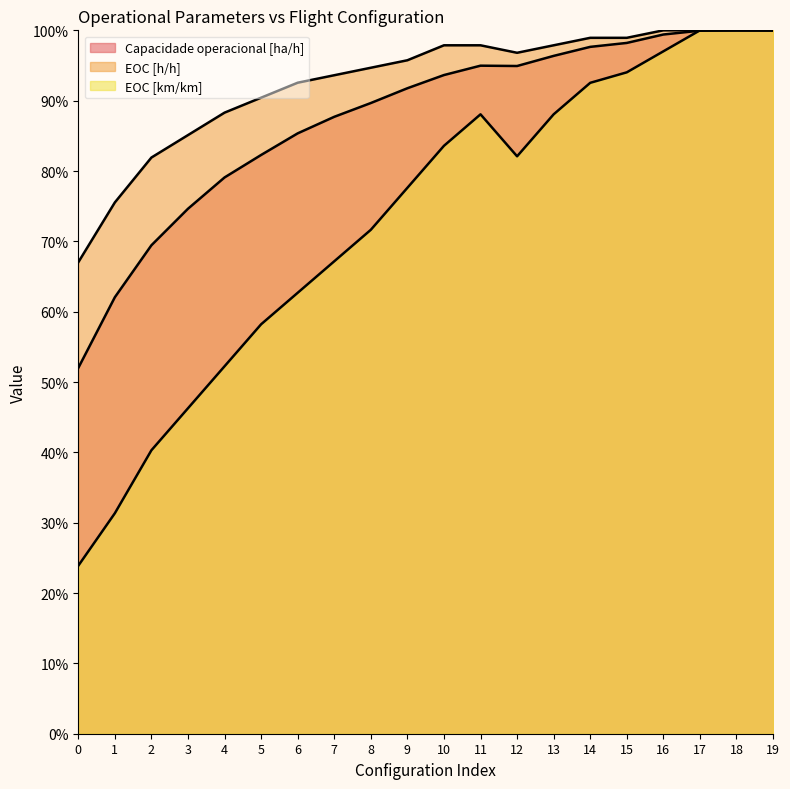

Reading left to right, transcribe all the data shown in this chart.

Capacidade operacional [ha/h]: 0=52.0	1=62.1	2=69.4	3=74.6	4=79.1	5=82.3	6=85.4	7=87.7	8=89.7	9=91.8	10=93.6	11=95.0	12=94.9	13=96.4	14=97.6	15=98.2	16=99.4	17=100.0	18=100.0	19=100.0
EOC [h/h]: 0=67.0	1=75.5	2=81.9	3=85.1	4=88.3	5=90.4	6=92.6	7=93.6	8=94.7	9=95.7	10=97.9	11=97.9	12=96.8	13=97.9	14=98.9	15=98.9	16=100.0	17=100.0	18=100.0	19=100.0
EOC [km/km]: 0=23.9	1=31.3	2=40.3	3=46.3	4=52.2	5=58.2	6=62.7	7=67.2	8=71.6	9=77.6	10=83.6	11=88.1	12=82.1	13=88.1	14=92.5	15=94.0	16=97.0	17=100.0	18=100.0	19=100.0